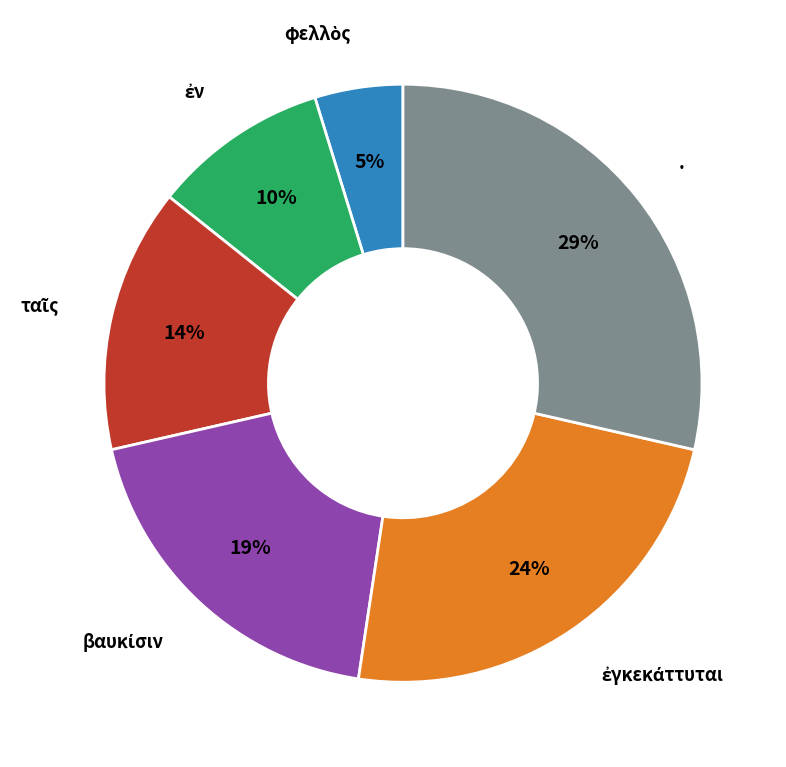

To the nearest percent, what is the difference between the largest and smallest slice percentages?

24%